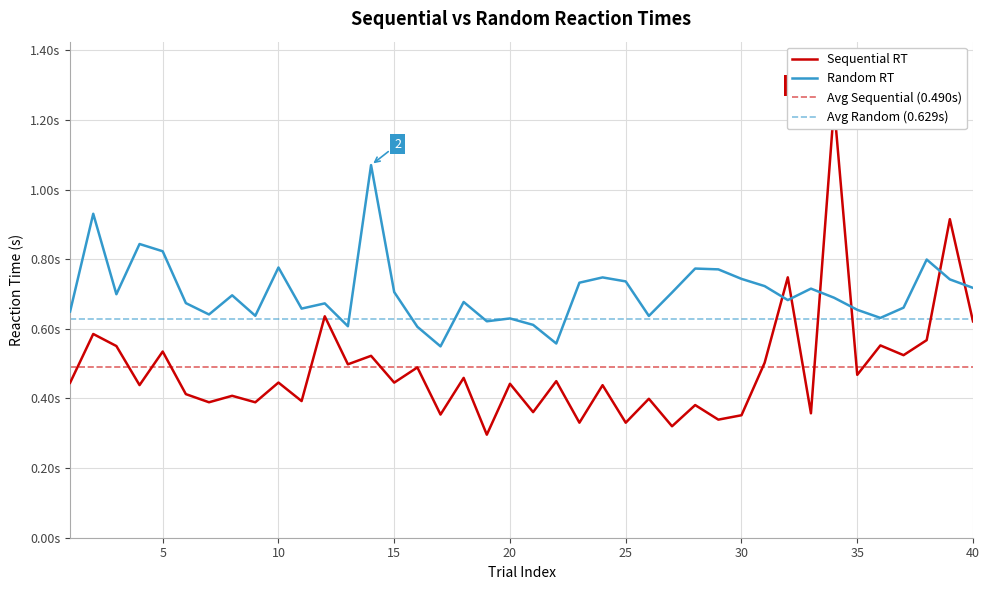

What is the sum of all Random RT values?

28.2